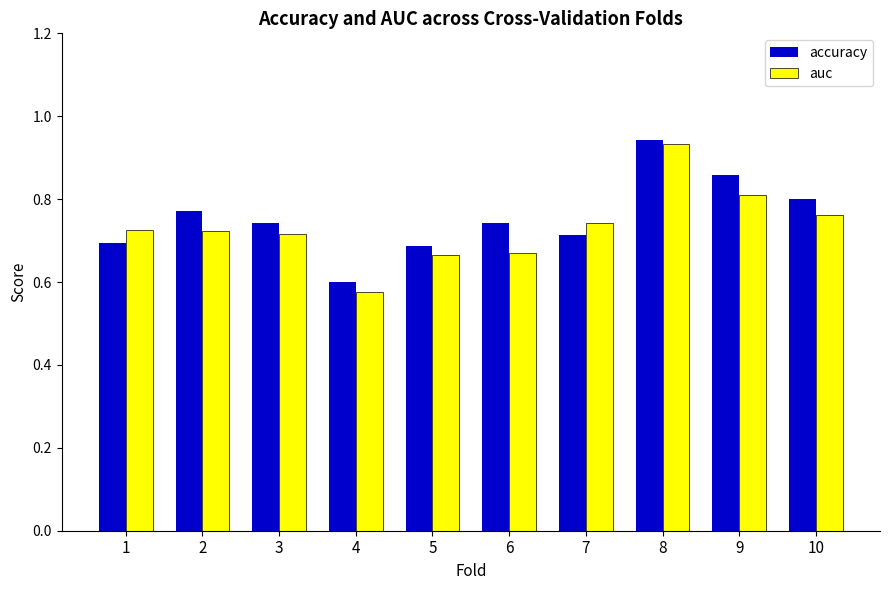

What are all the series names shown in the legend?

accuracy, auc